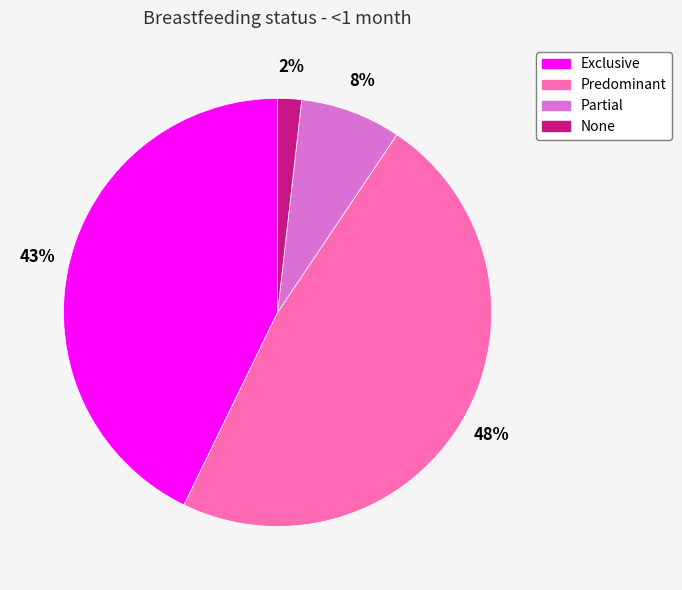

Which slice is the smallest?

None